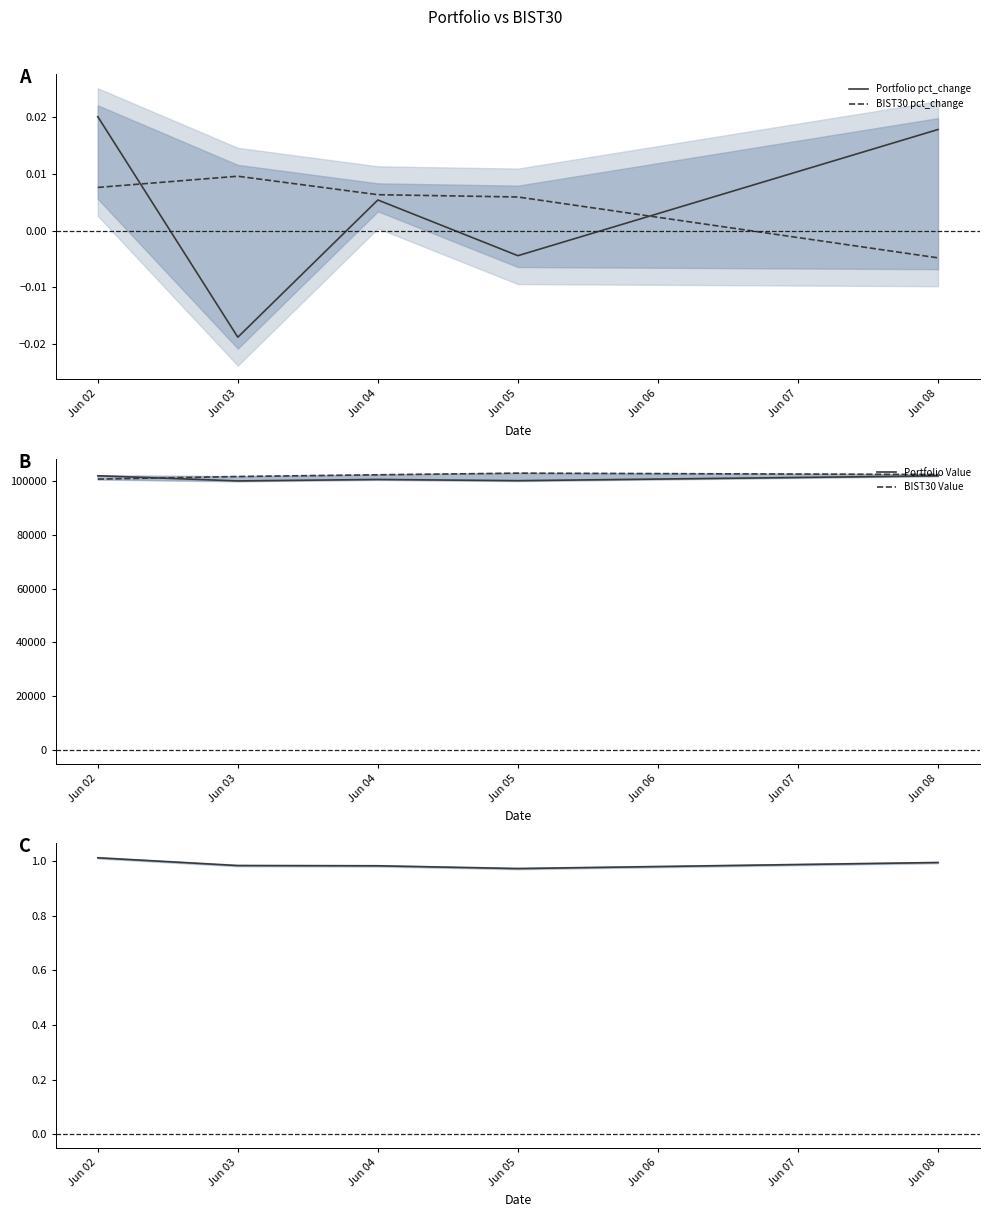

True or false: Portfolio pct_change and Portfolio/BIST30 Ratio cross at least once.

False